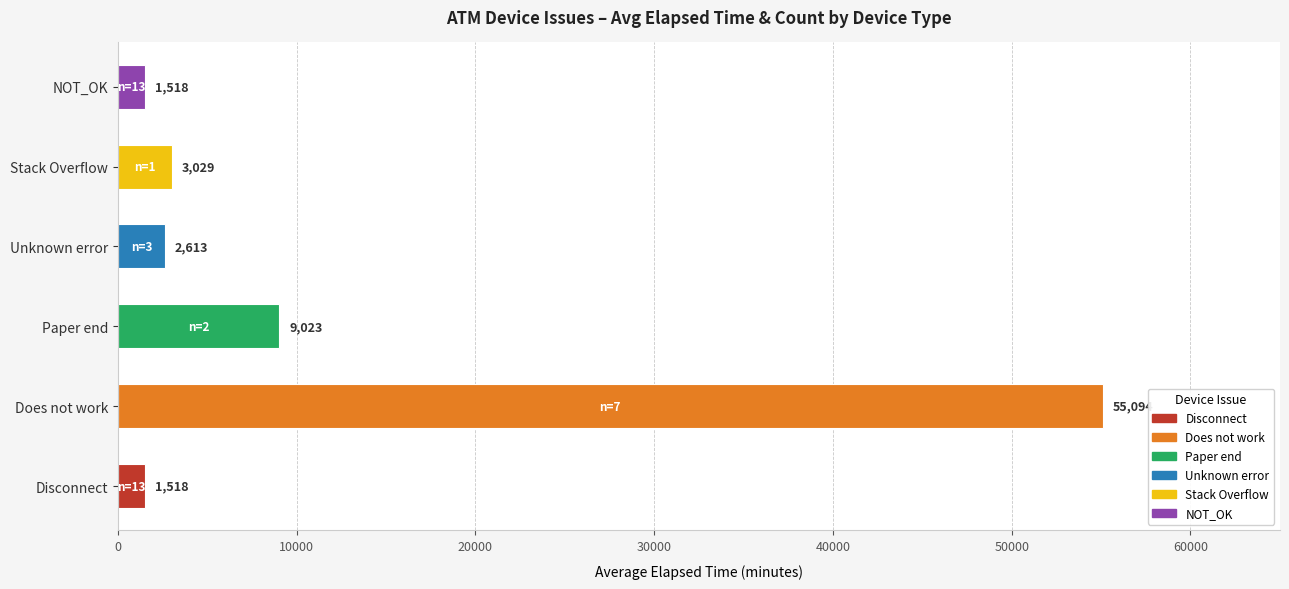

What is the sum of the values at Stack Overflow and Unknown error?

5642